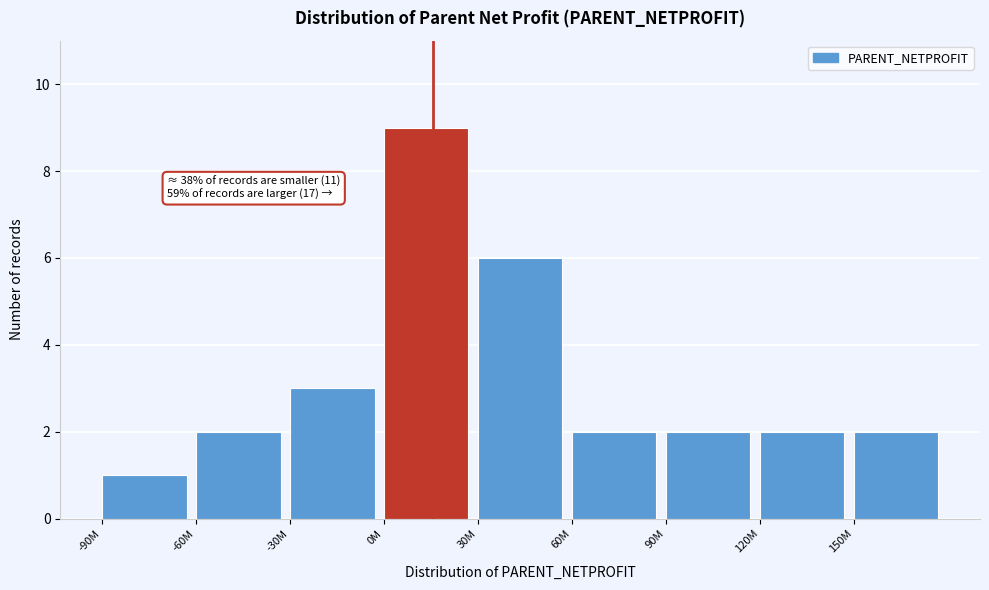

Reading left to right, transcribe all the data shown in this chart.

1	2	3	9	6	2	2	2	2